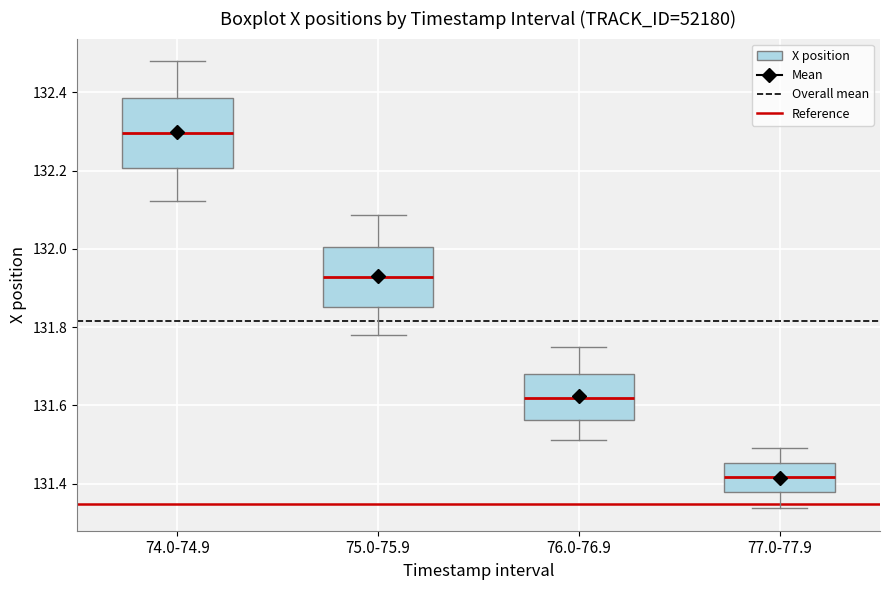

Which box is the tallest, from its lower edge to its upper edge?

74.0-74.9